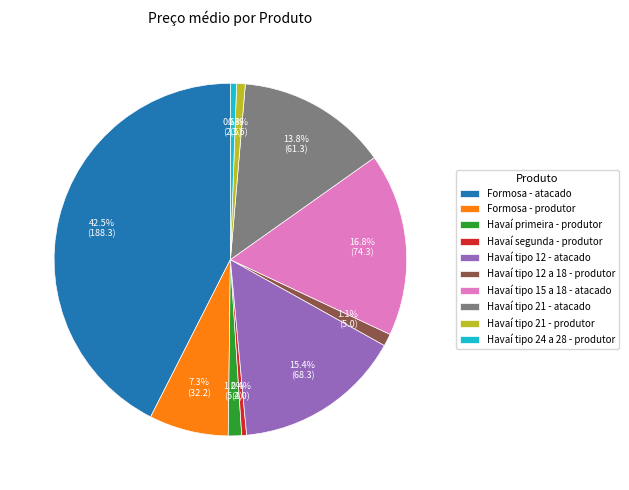

Which has a higher value, Havaí tipo 15 a 18 - atacado or Havaí primeira - produtor?

Havaí tipo 15 a 18 - atacado